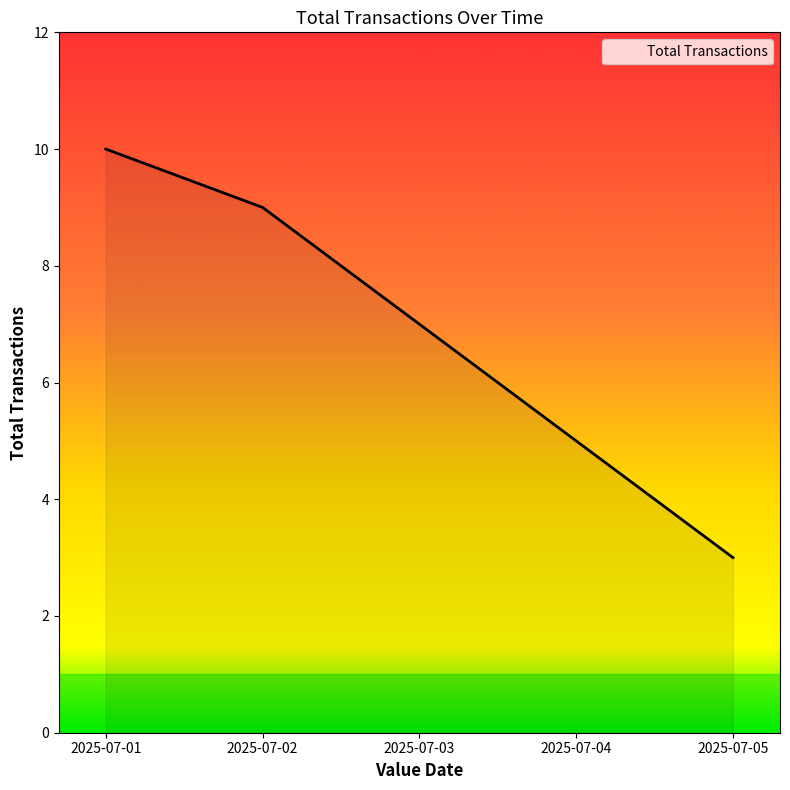

Is it true that the value at 2025-07-01 is 4?

False